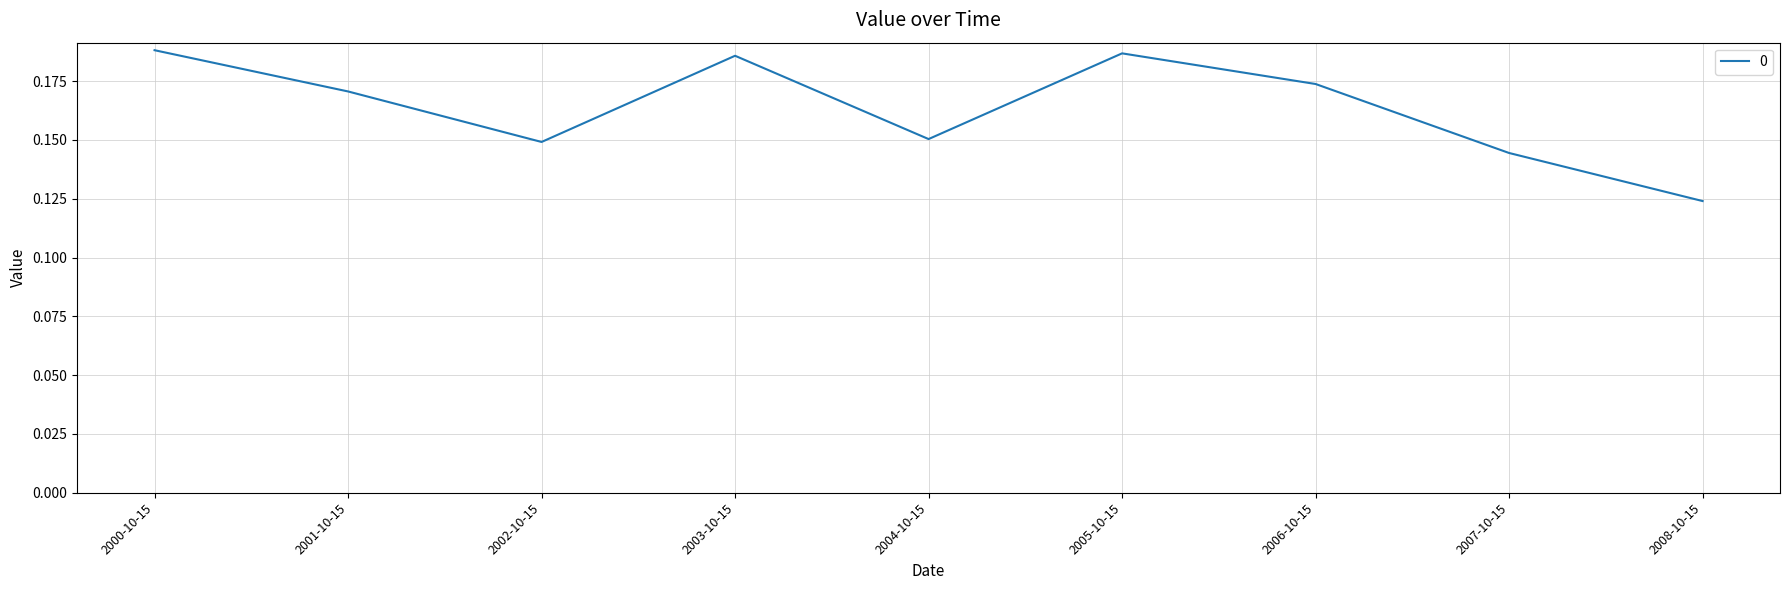

Between 2007-10-15 and 2006-10-15, which is larger?

2006-10-15